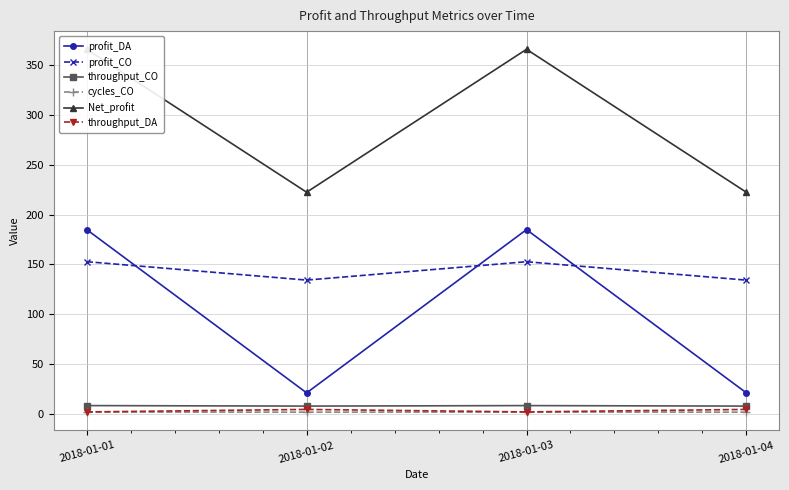

What is the average value of the profit_DA series?

103.0